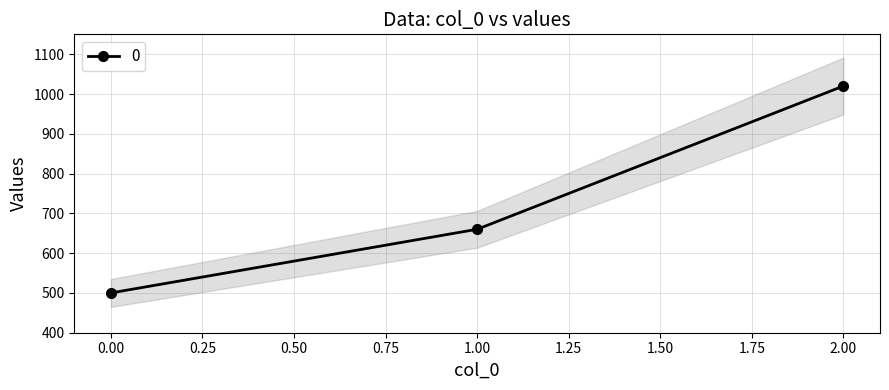

What is the smallest value displayed?

500